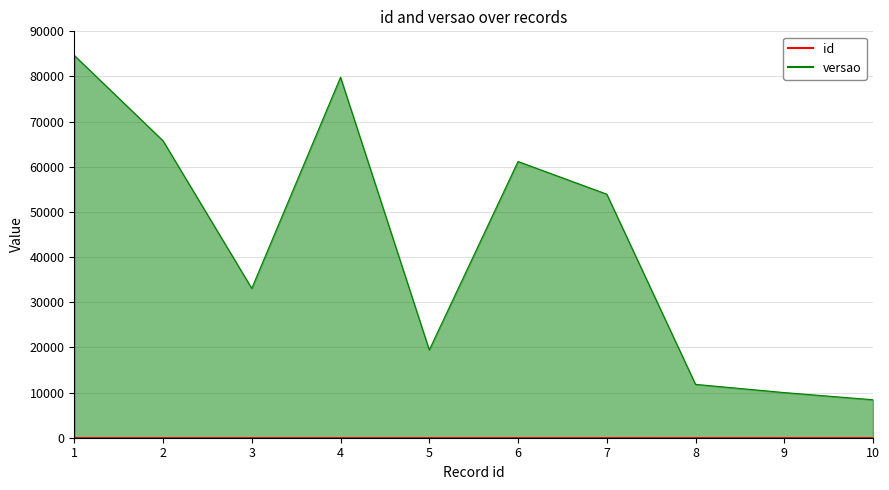

At how many categories does at least one series exceed 78709?

2